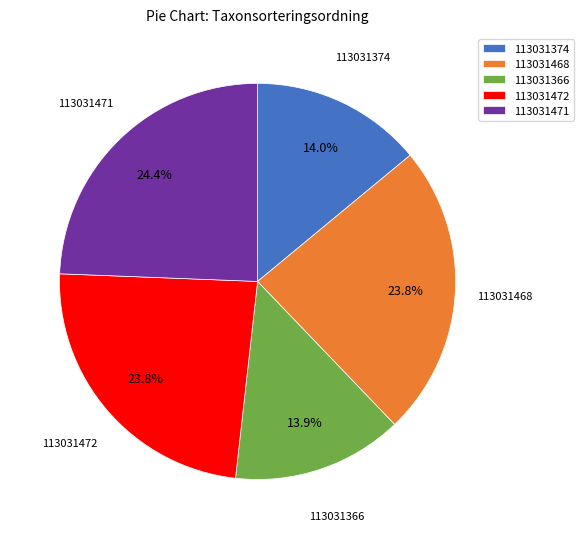

To the nearest percent, what is the average slice percentage?

20%